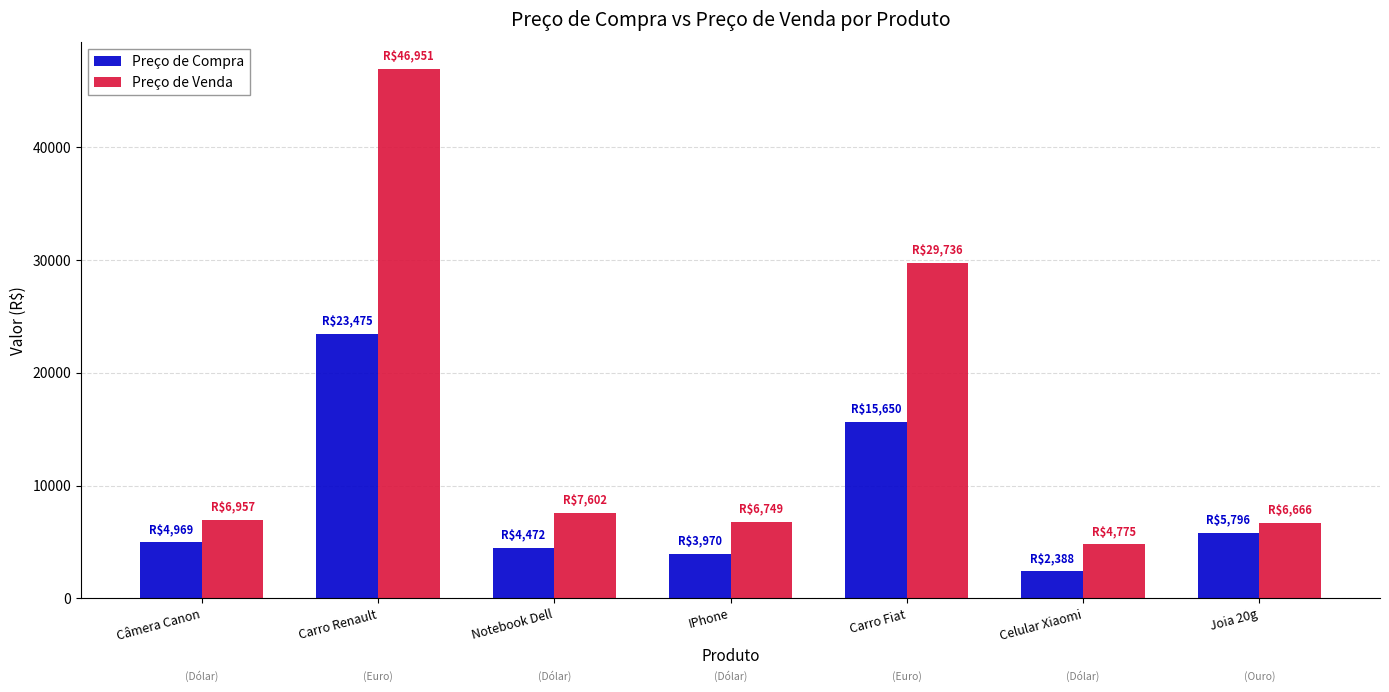

At how many categories does at least one series exceed 7371?

3